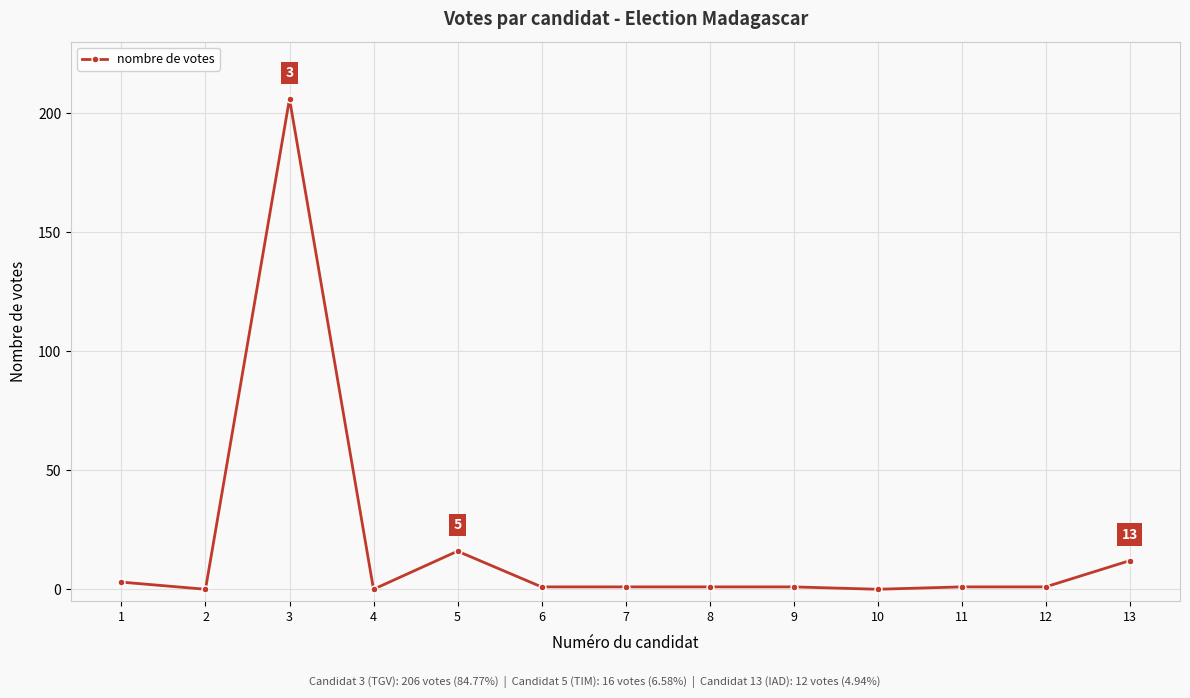

What is the greatest value displayed?

206